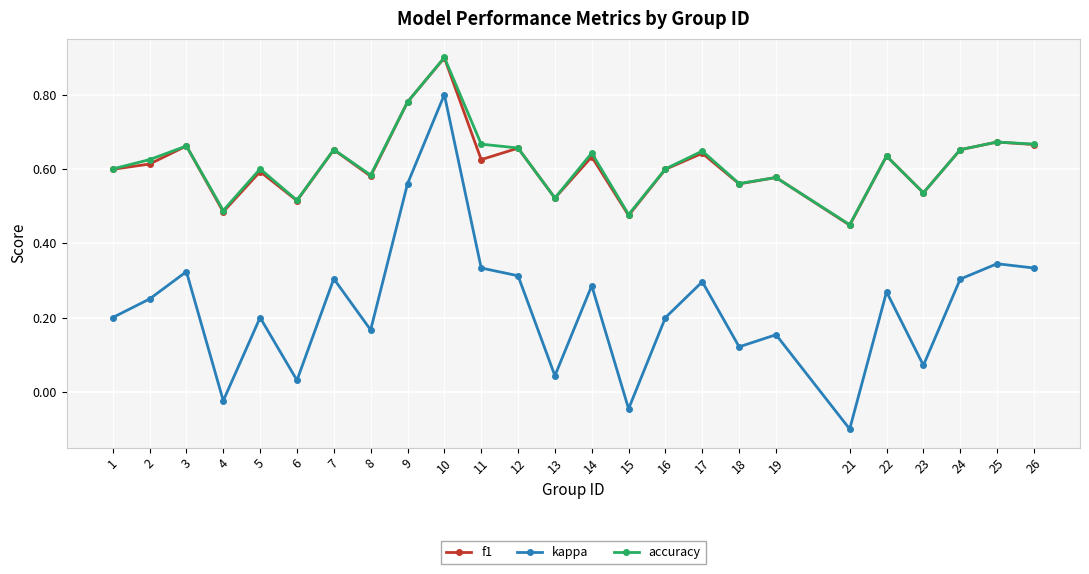

Where is the first local maximum for accuracy?

3